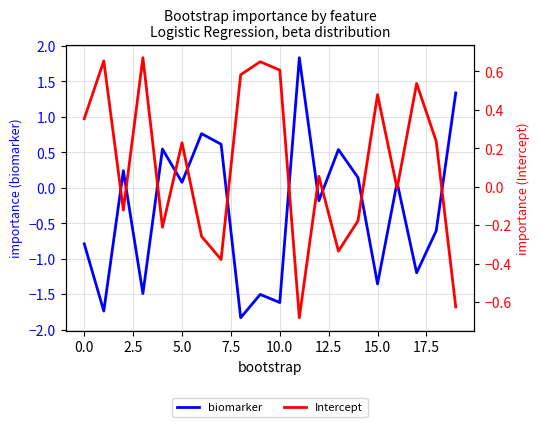

Which series changed the most between 11 and 12?

biomarker